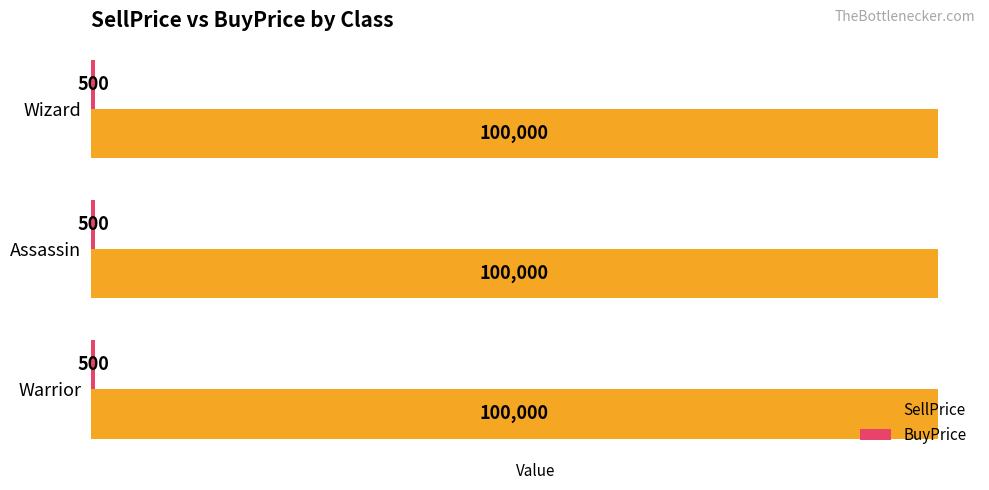

What is the total value across all series at Assassin?

100500